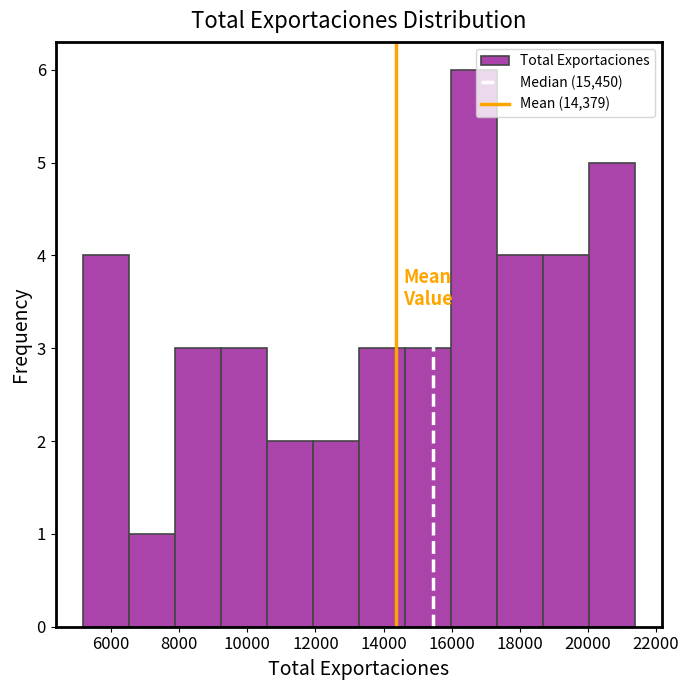

Reading left to right, list every bar in this chart as the range it spans on the x-axis followed by its height. Neither the bar edges nor the heights are printed on the chart, so give them approximately, as read against the axes.

5200 to 6600: 4
6600 to 7800: 1
7800 to 9200: 3
9200 to 10600: 3
10600 to 12000: 2
12000 to 13200: 2
13200 to 14600: 3
14600 to 16000: 3
16000 to 17400: 6
17400 to 18600: 4
18600 to 20000: 4
20000 to 21400: 5